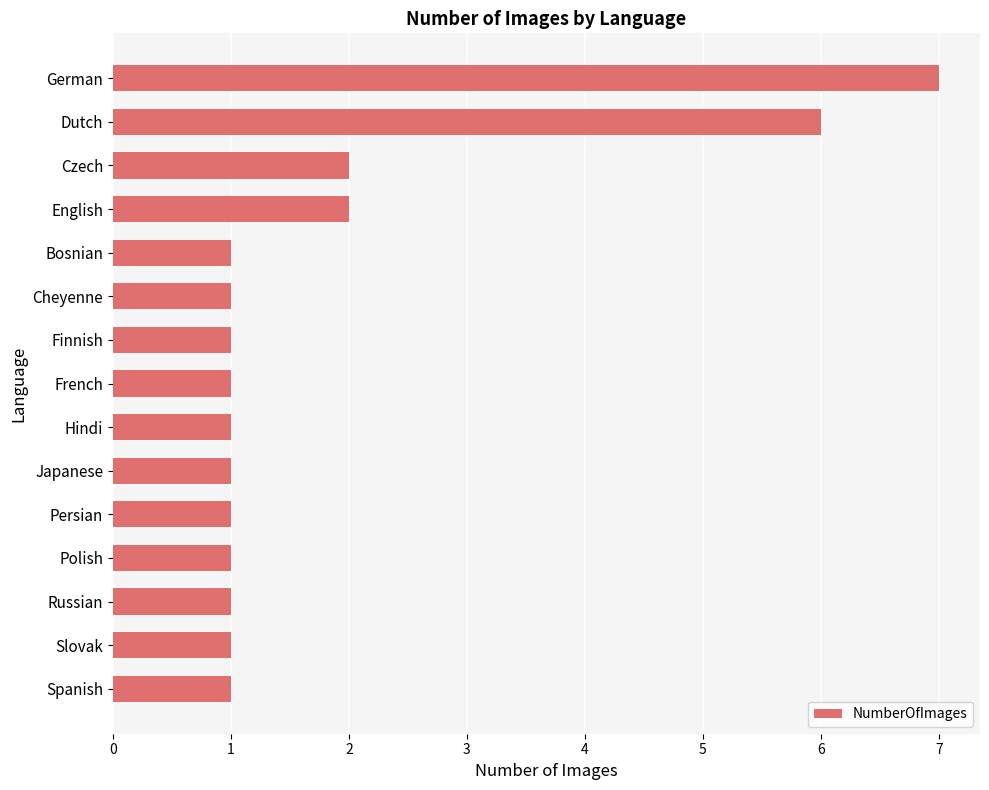

True or false: the data shows 1 at Polish.

True